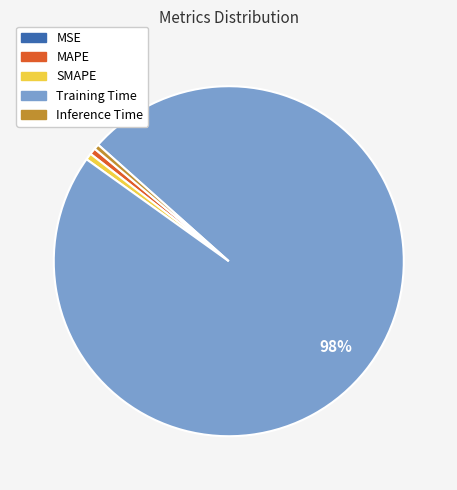

Is it true that Training Time is 83% of the pie?

False